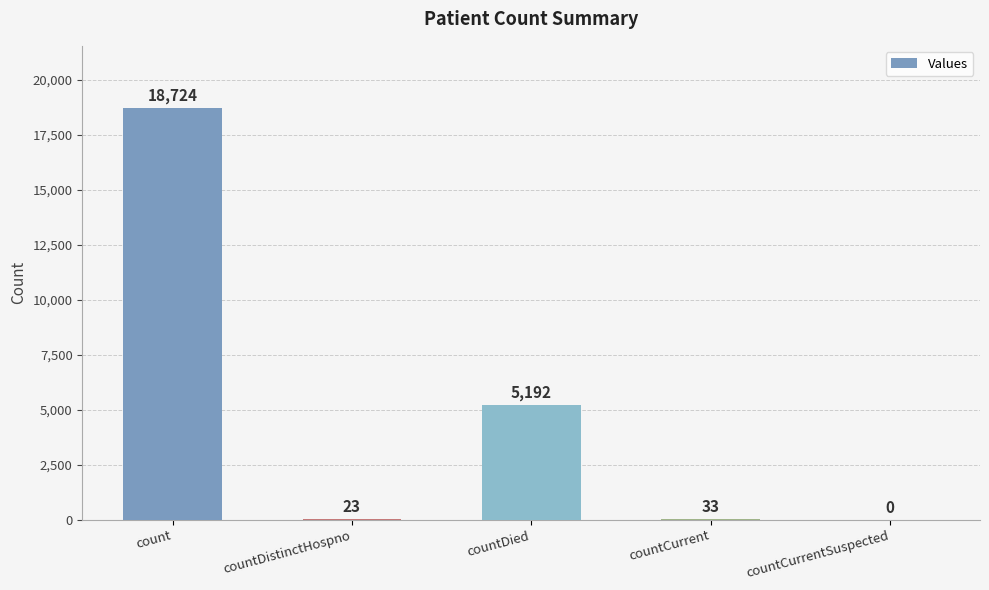

How many distinct data groups are displayed?

1